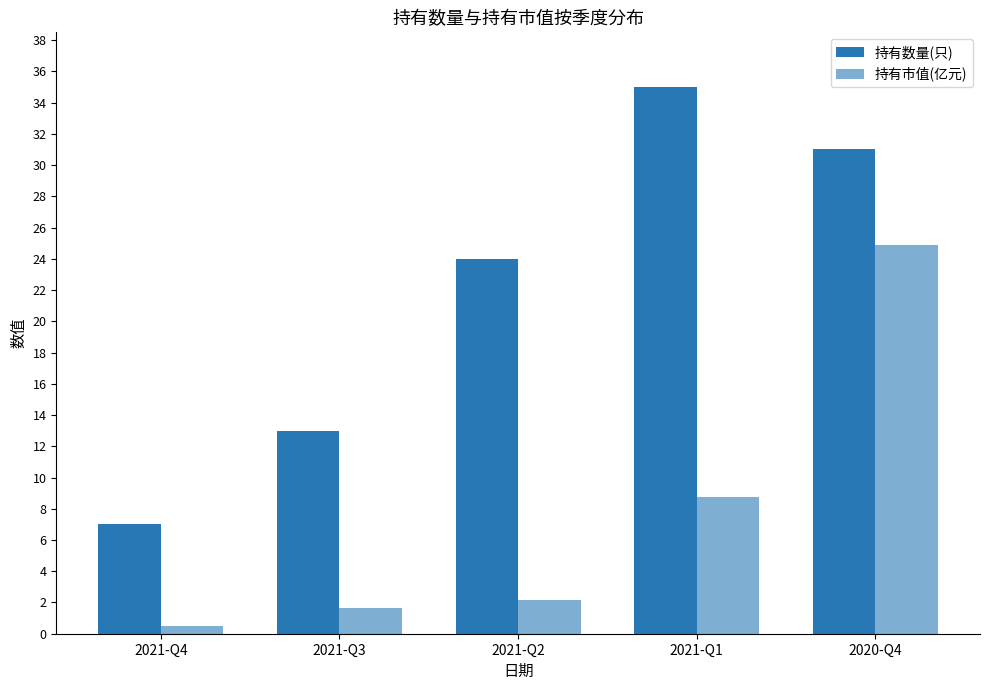

Which has a higher value, 2020-Q4 or 2021-Q2?

2020-Q4